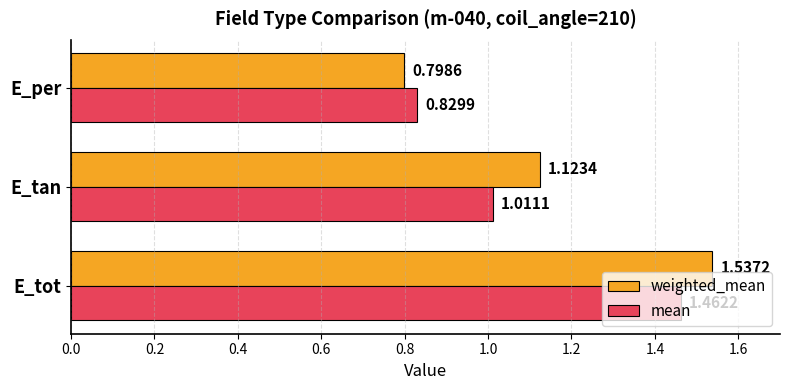

Which series changed the most between E_tot and E_per?

weighted_mean